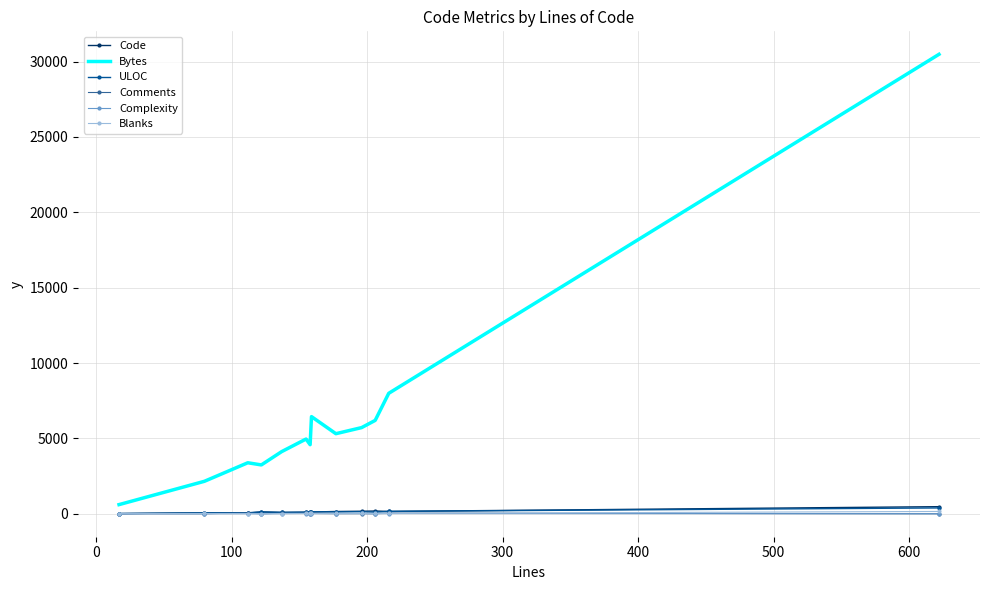

What is the maximum value shown in the chart?

30484